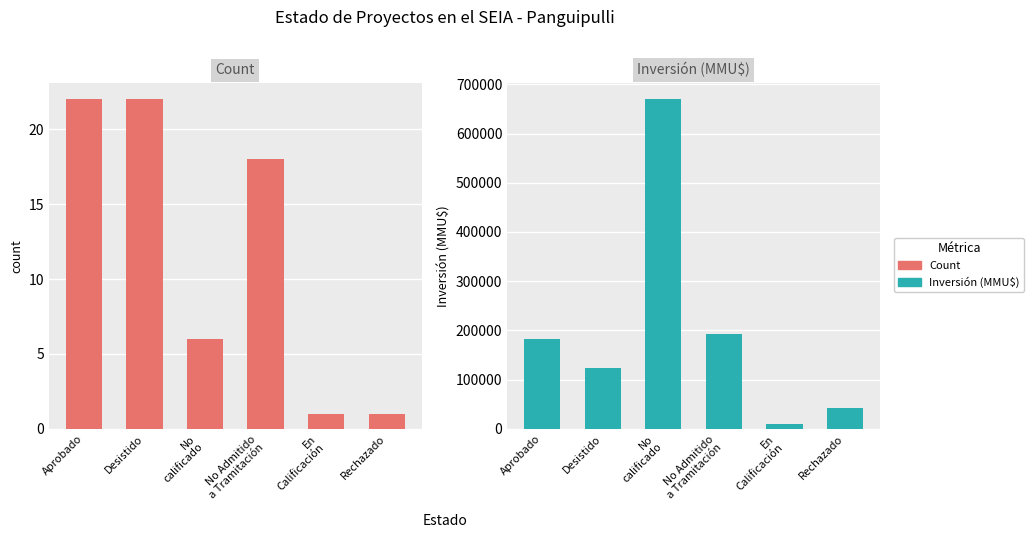

The Count series shows 39 at Desistido. True or false?

False